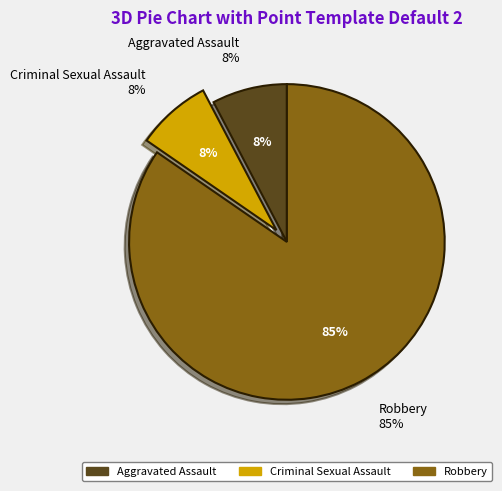

Which has a higher value, Robbery or Criminal Sexual Assault?

Robbery